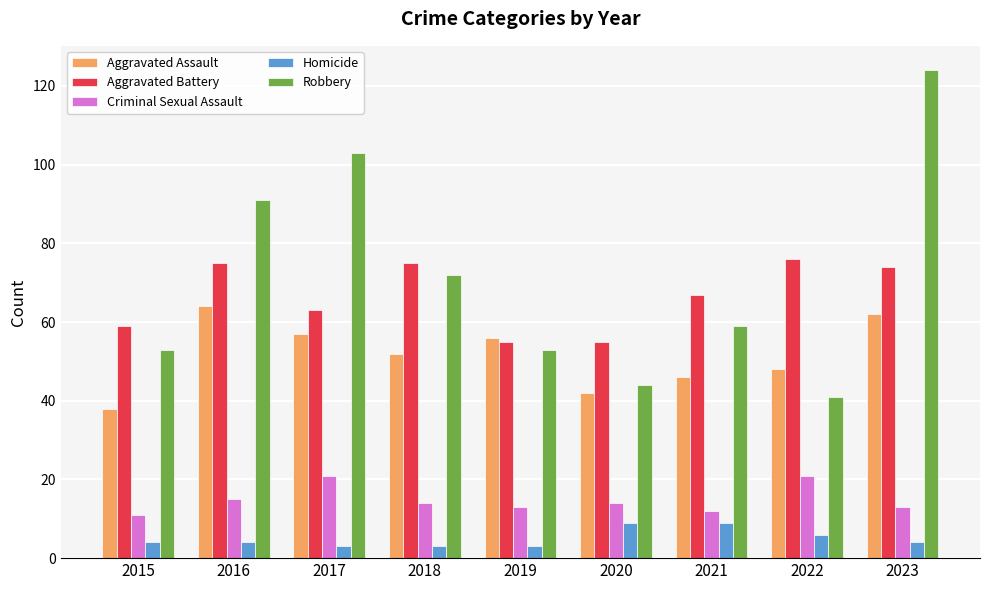

What is the spread (max minus min) of values at 2020?

46